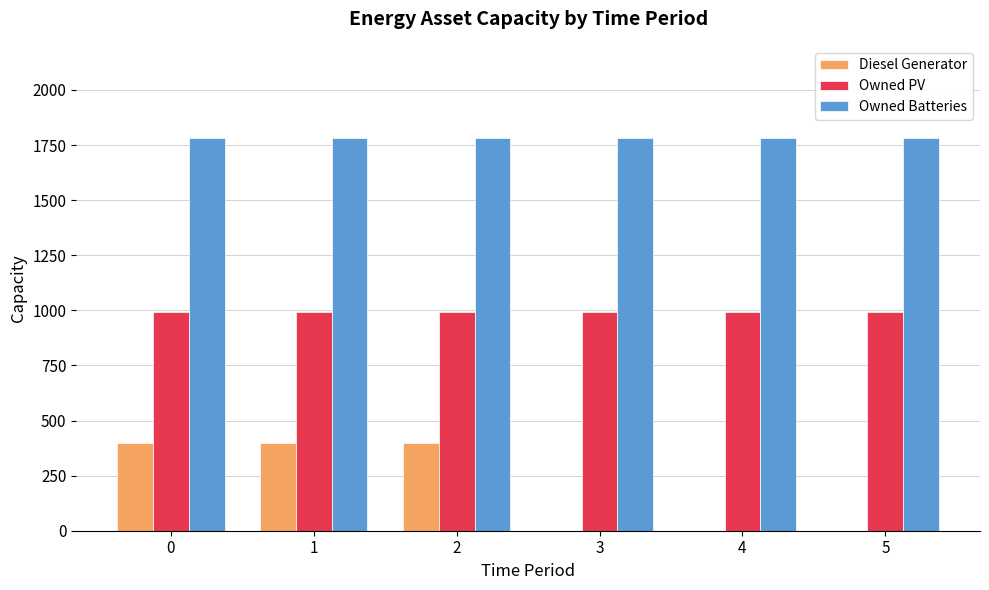

What is the total value across all series at 1?

3174